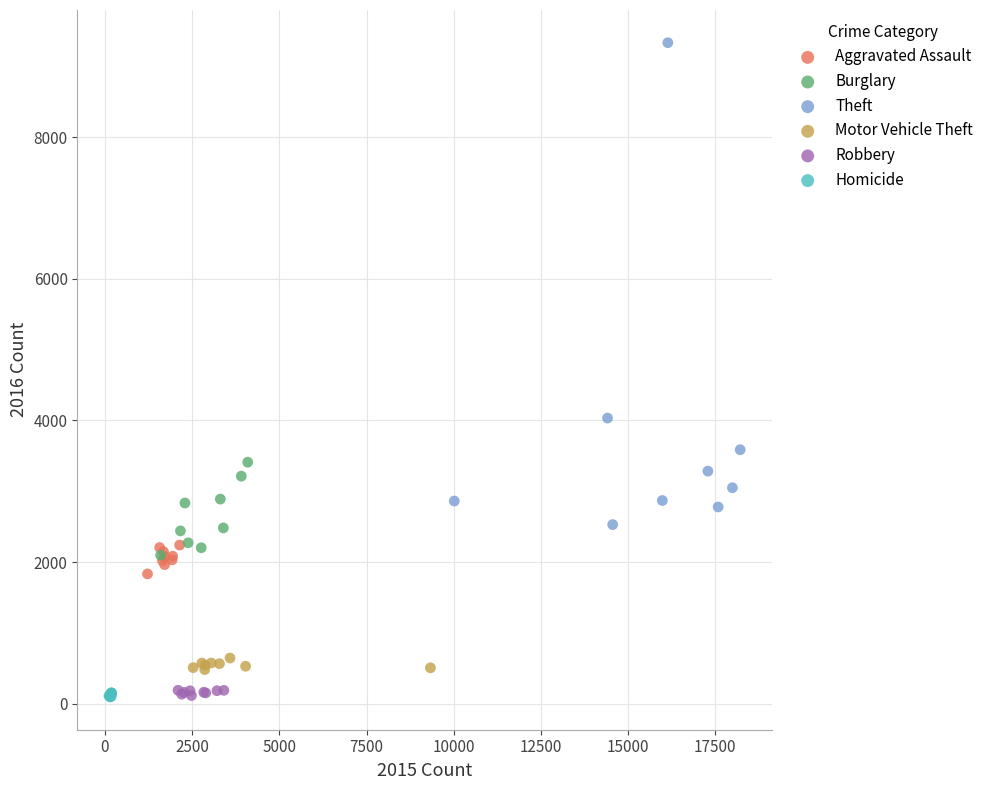

Which series reaches the maximum Y coordinate?

Theft